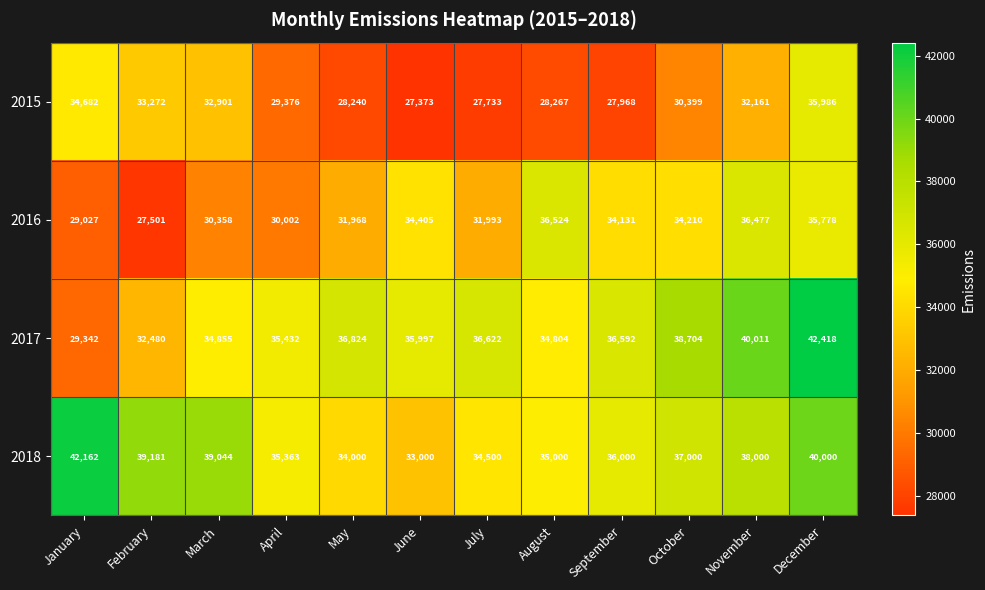

Count the number of categories in the chart.

12